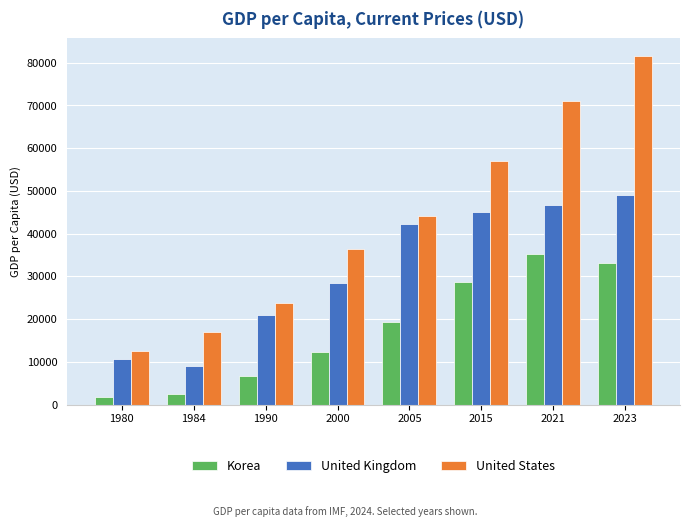

Rank the series by their average value, from highest to lowest.

United States, United Kingdom, Korea